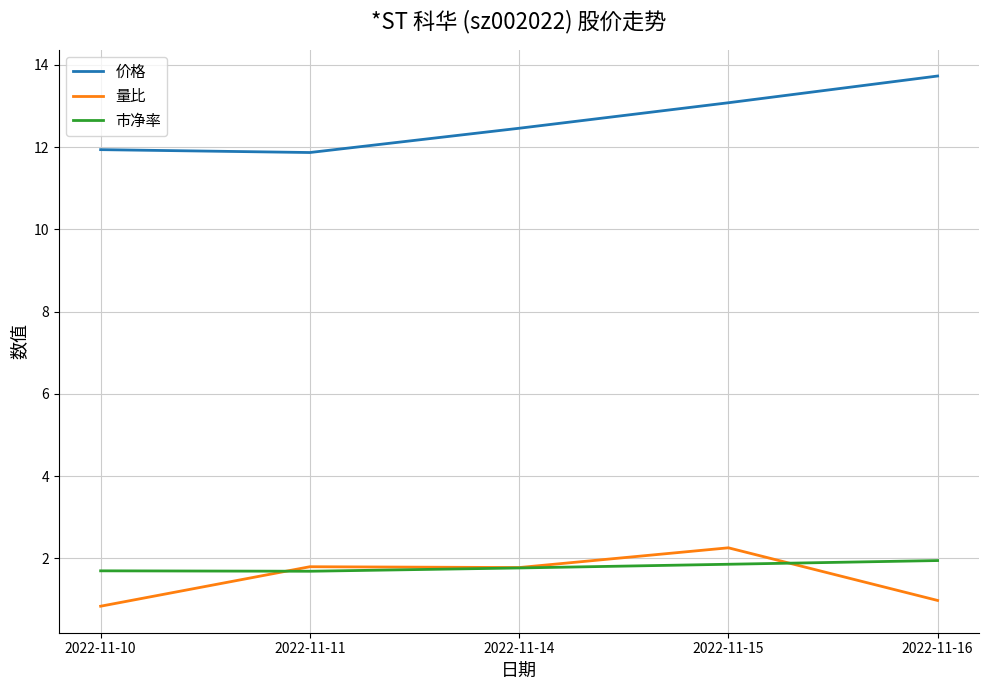

Which series has the largest total across all categories?

价格